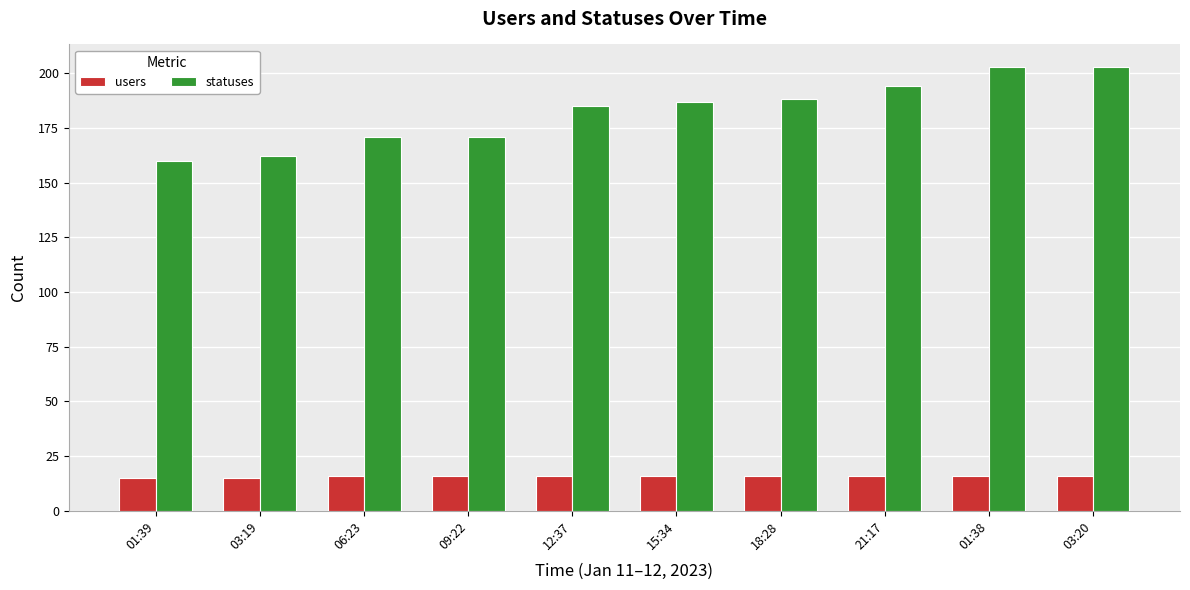

What is the difference between the highest and lowest values at 03:20?

187